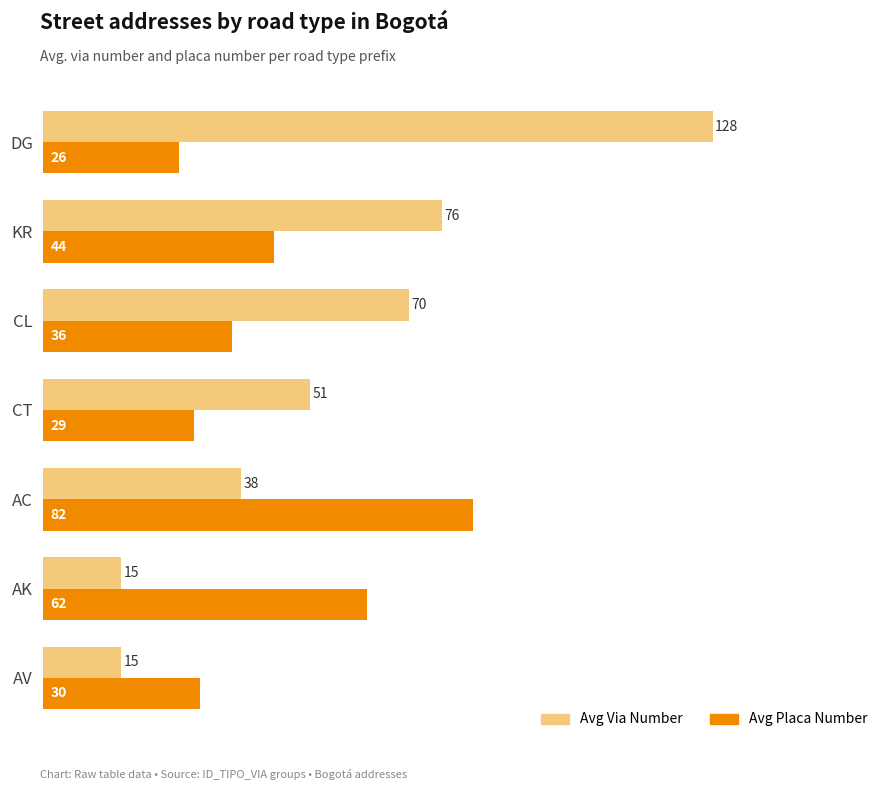

Where is Avg Placa Number nearest to the value 54?

AK